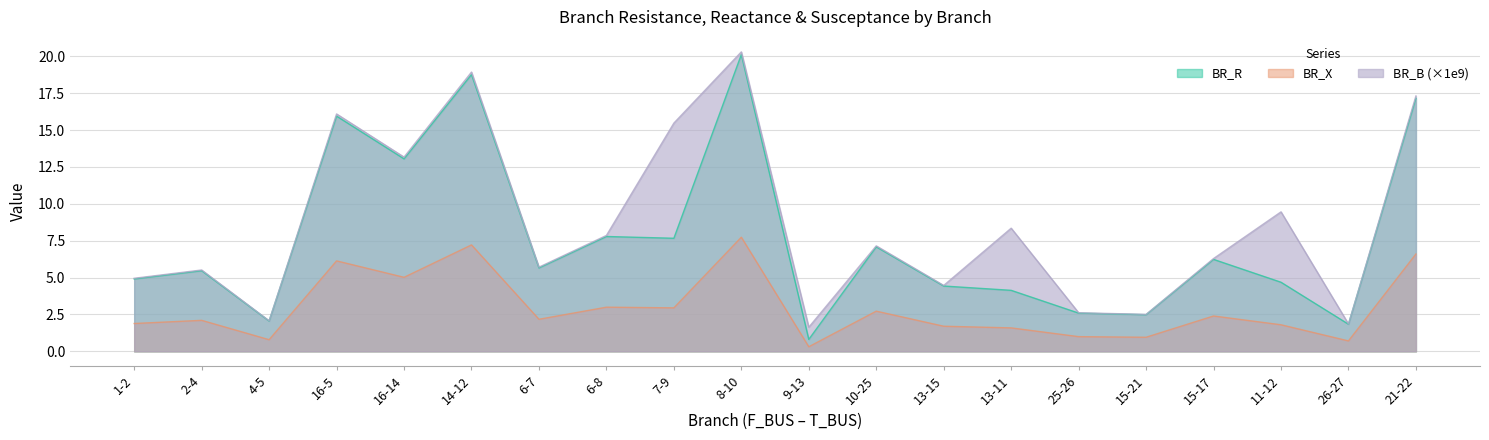

Which category has the lowest value across all series?

9-13